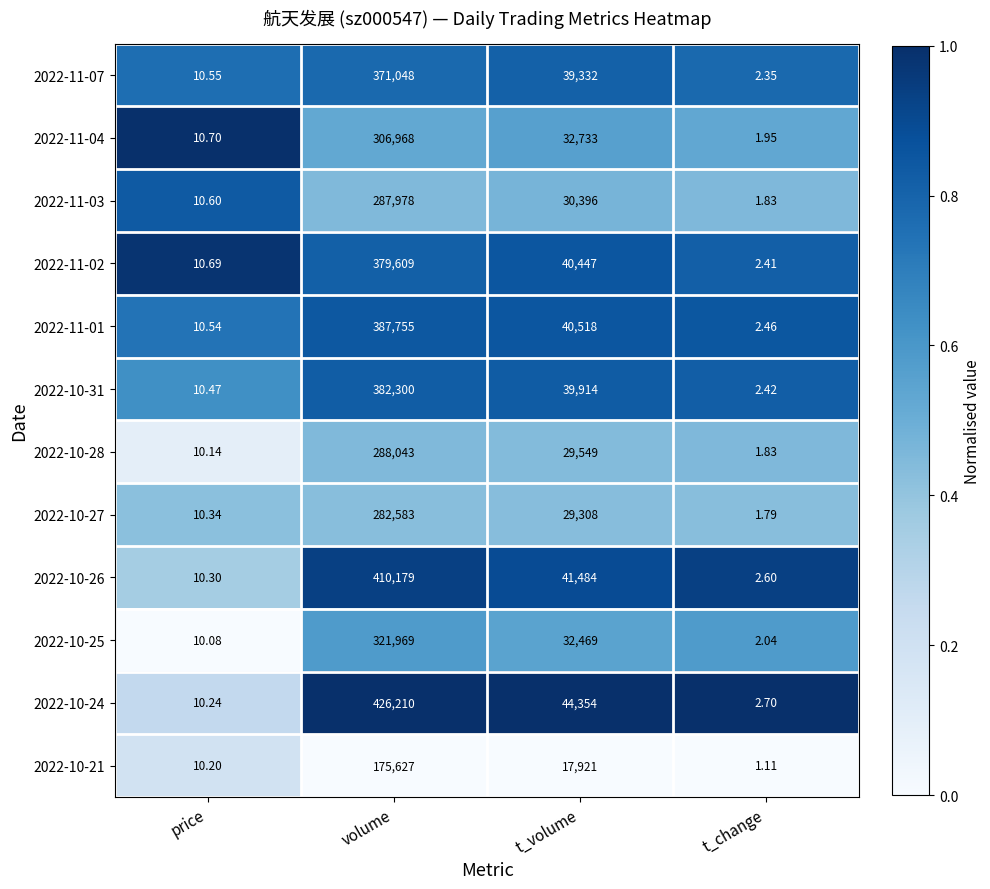

Between volume and t_change, which series saw the biggest shift?

2022-10-24